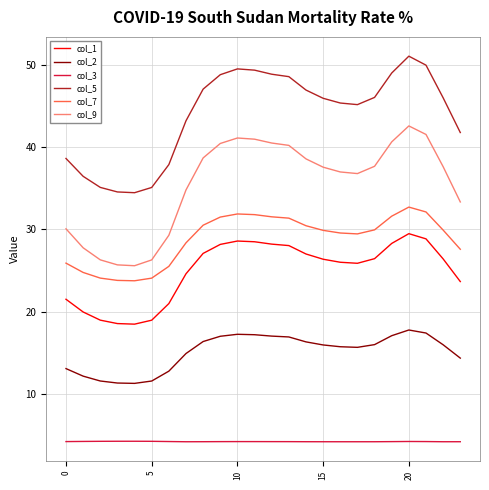

What is the difference between the second highest and second lowest values in the col_9 series?

15.9